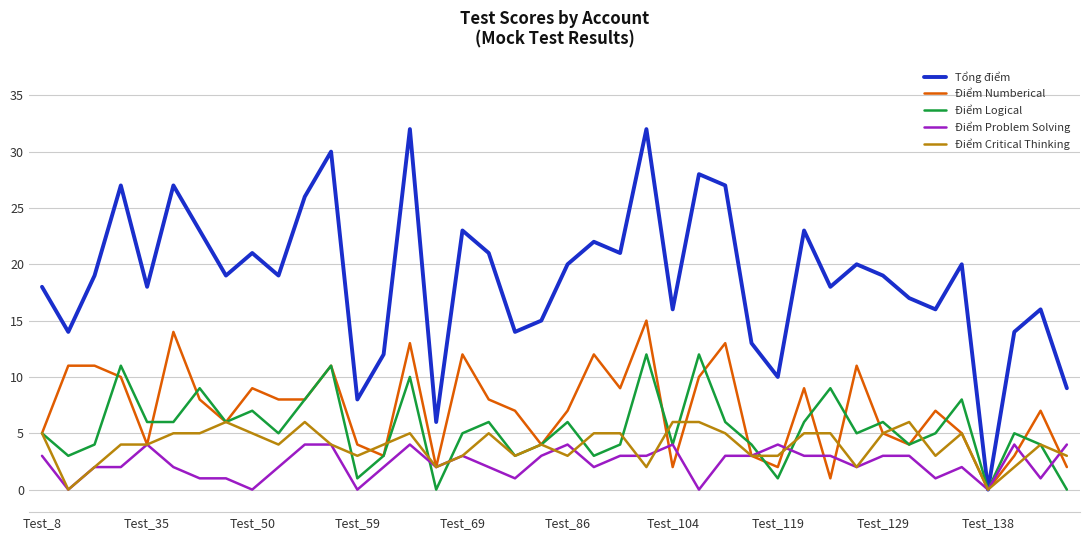

List the series in order of their peak value, highest first.

Tổng điểm, Điểm Numberical, Điểm Logical, Điểm Critical Thinking, Điểm Problem Solving